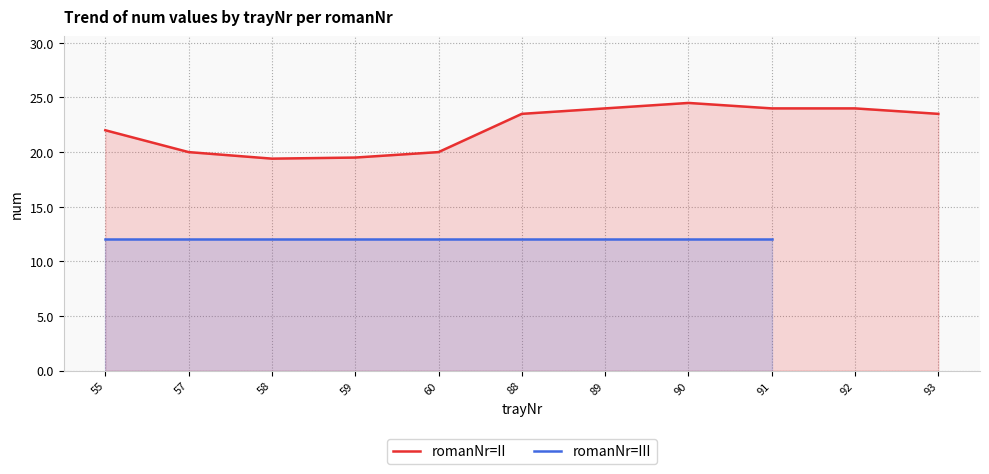

Is it true that romanNr=II equals 23.5 at 88?

True